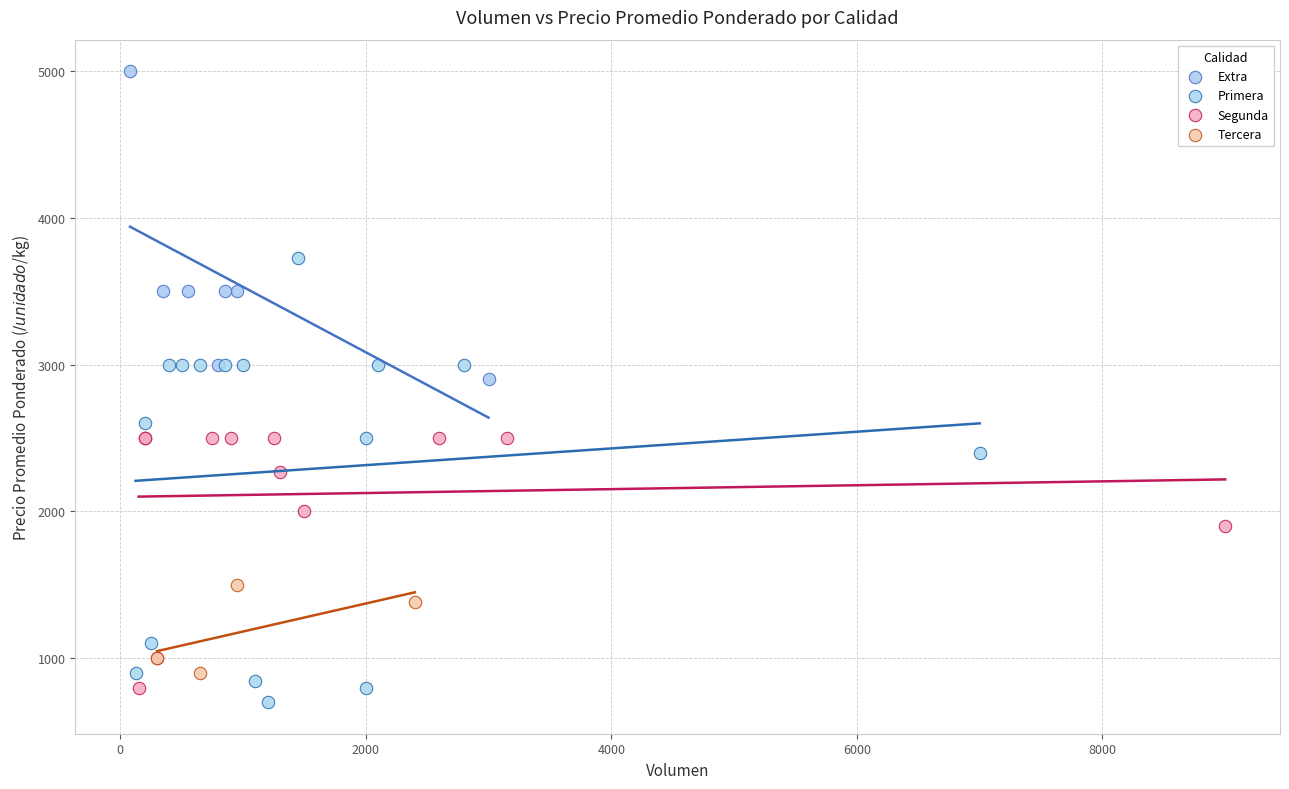

Which series contains the highest Y value?

Extra